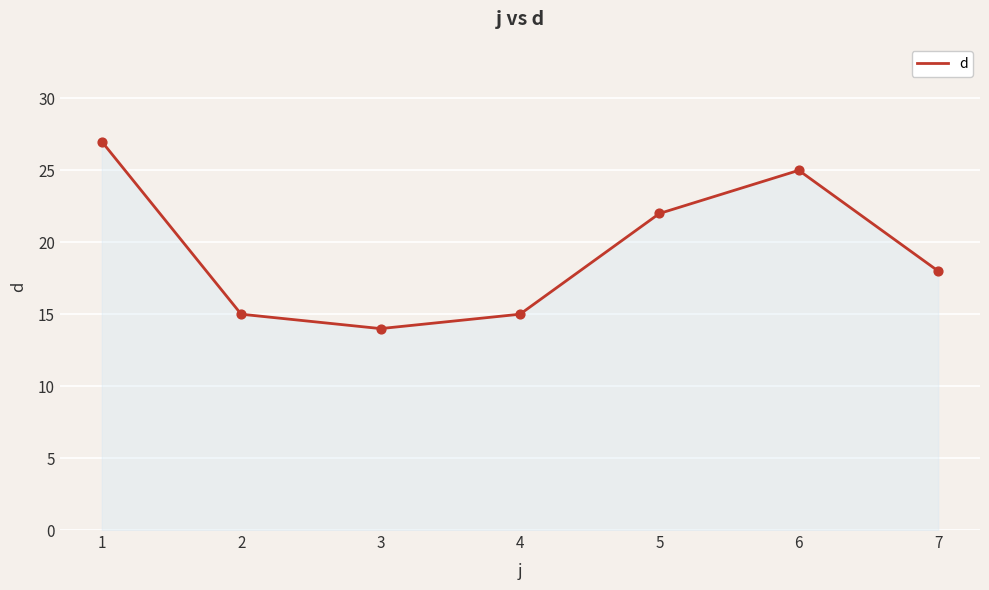

Which has a higher value, 6 or 1?

1